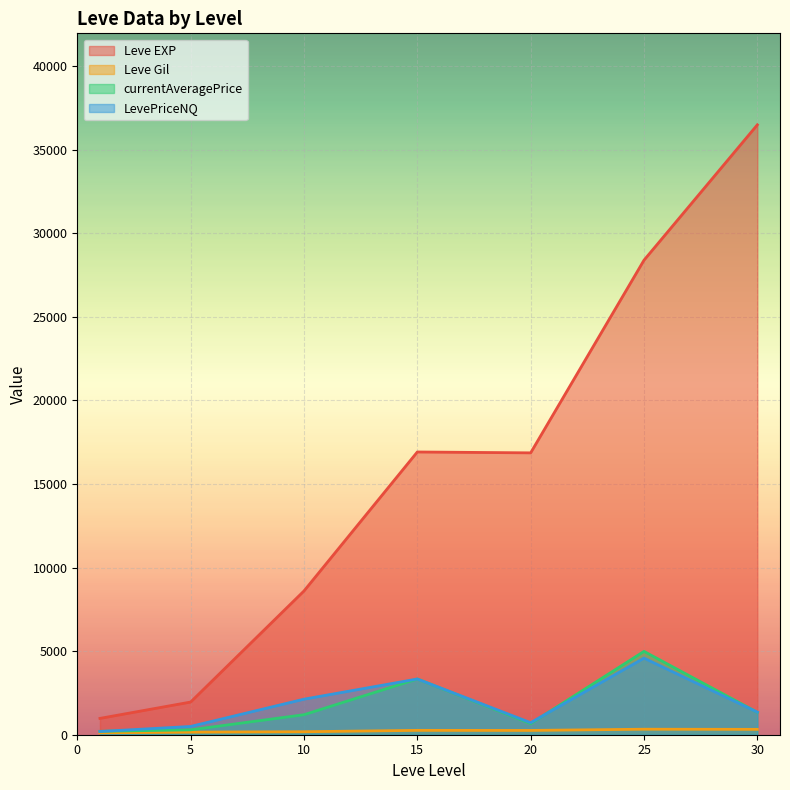

Which series has the largest total across all categories?

Leve EXP